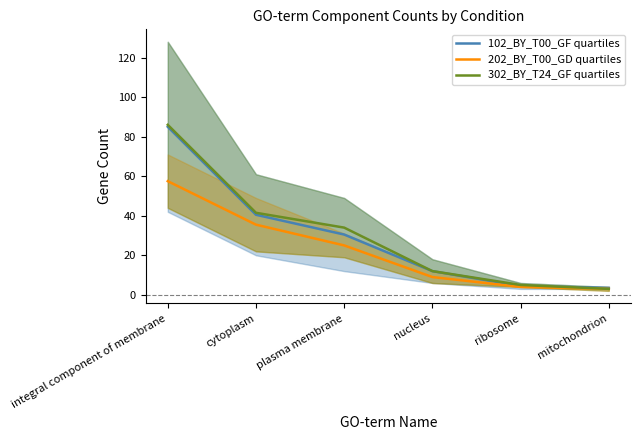

At which category is the sum across all series the highest?

integral component of membrane